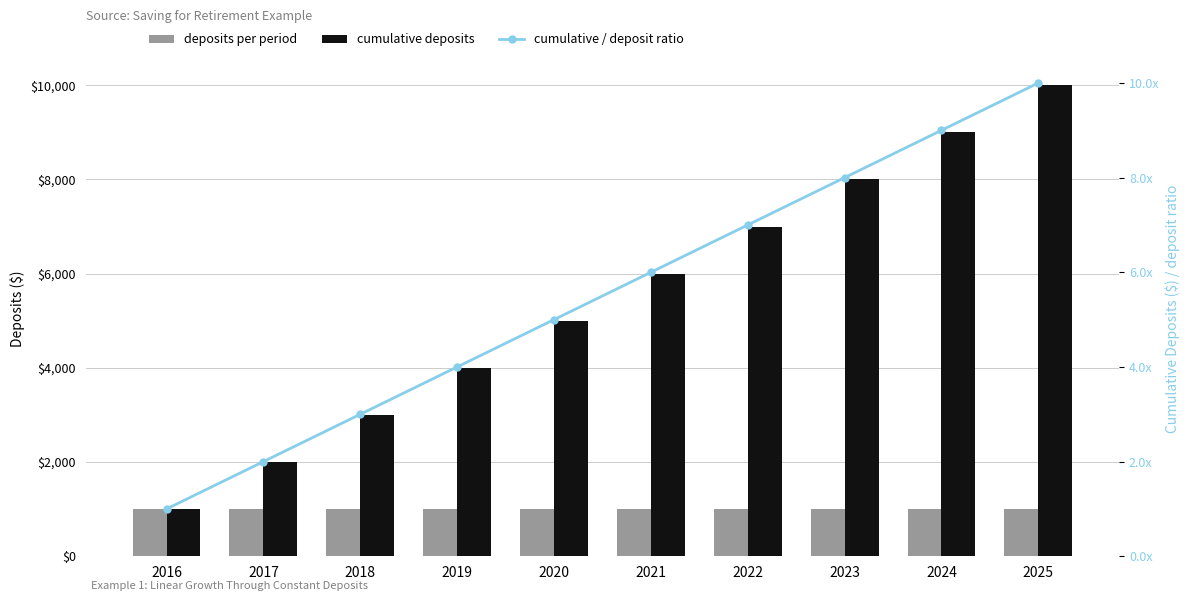

At which label is deposits per period closest to 1000?

2016